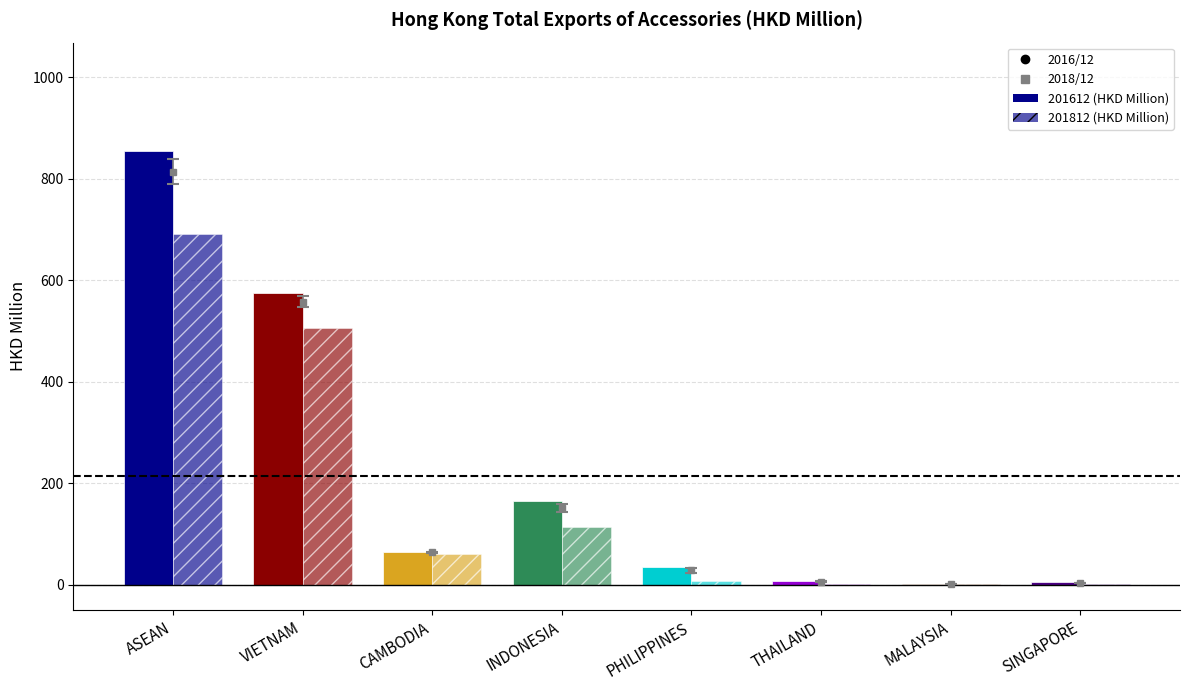

What position from the right is ASEAN?

8